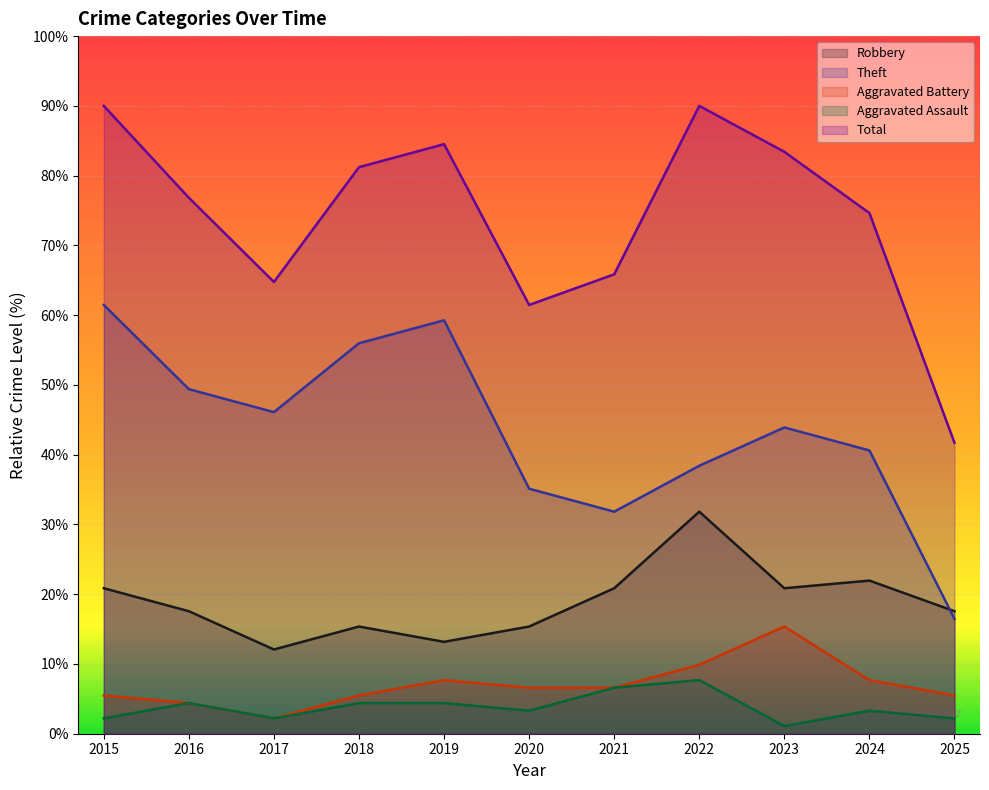

What is the sum of all Total values?

814.4